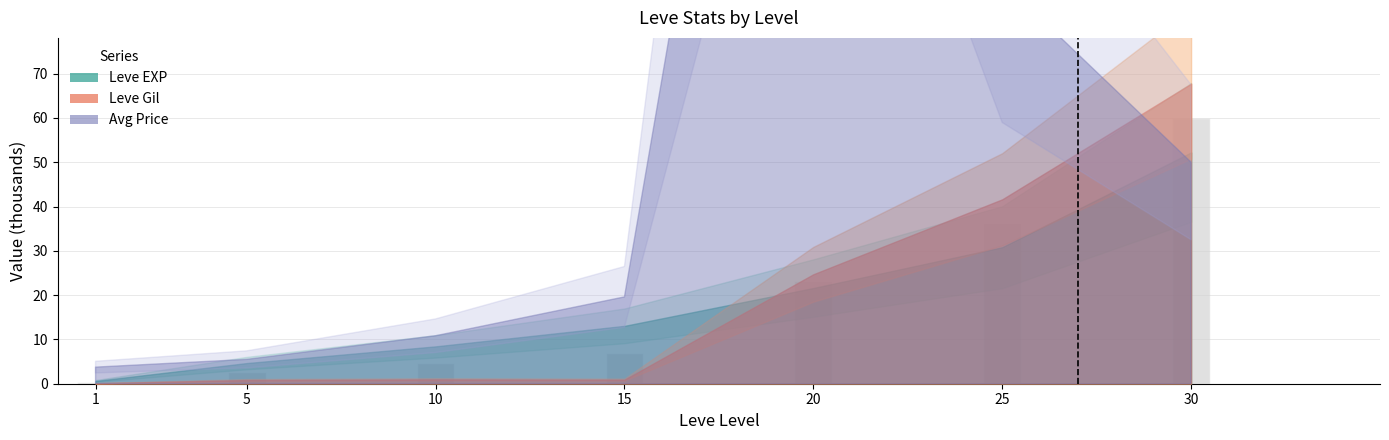

What is the difference between the maximum and second lowest values?

57.2